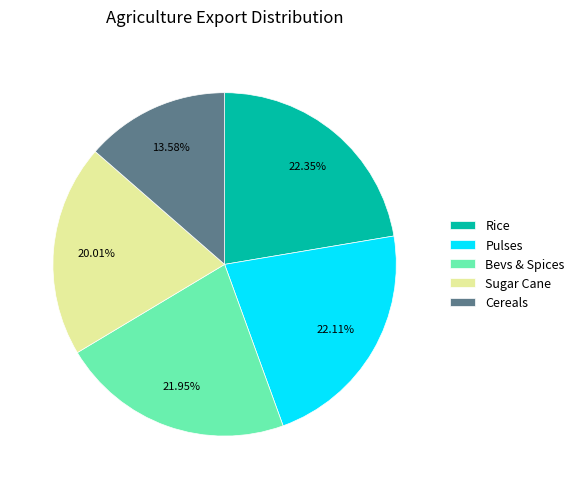

To the nearest percent, what is the average slice percentage?

20%